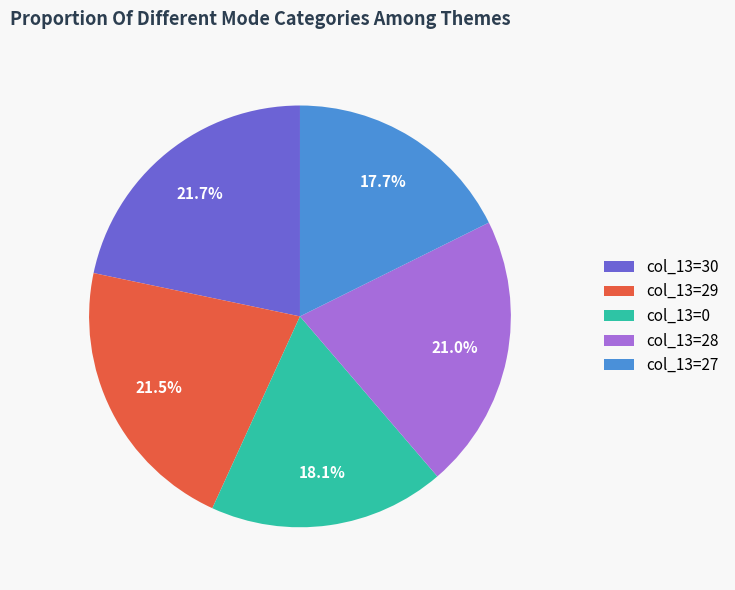

Count the number of slices in the pie.

5